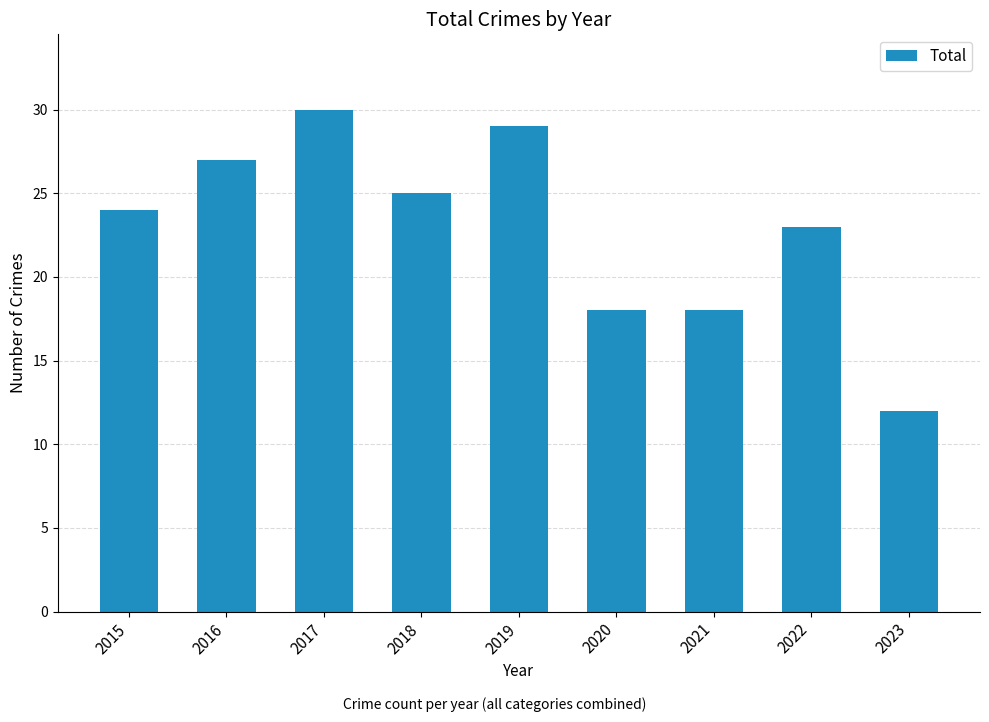

What value does the data have at 2023?

12